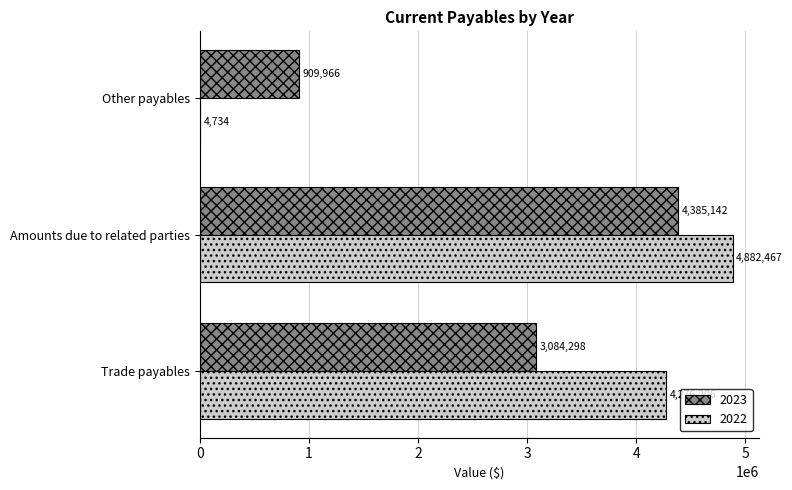

What is the approximate value of 2022 at Amounts due to related parties?

4882467